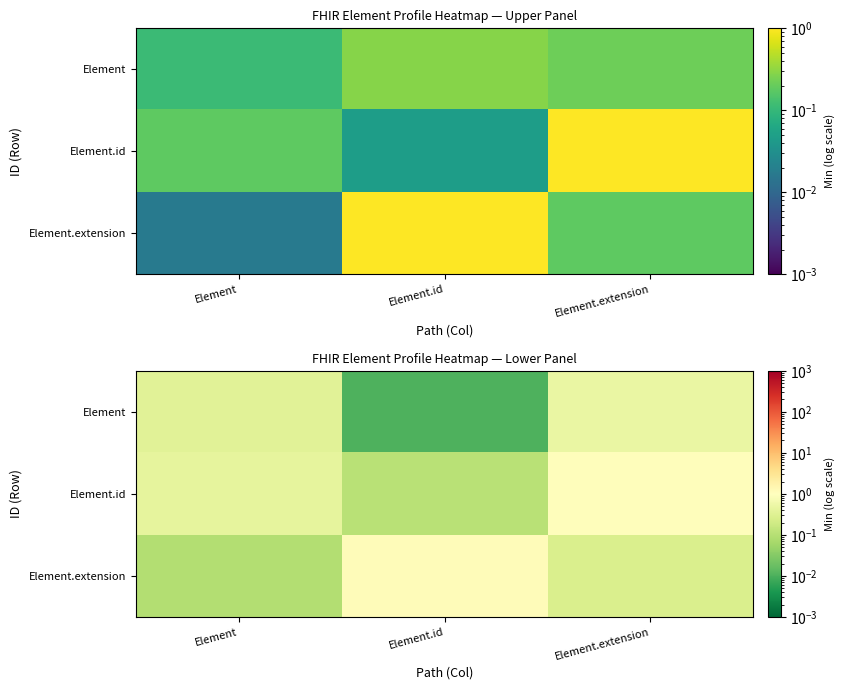

What is the total value across all series at Element.extension?

1.8